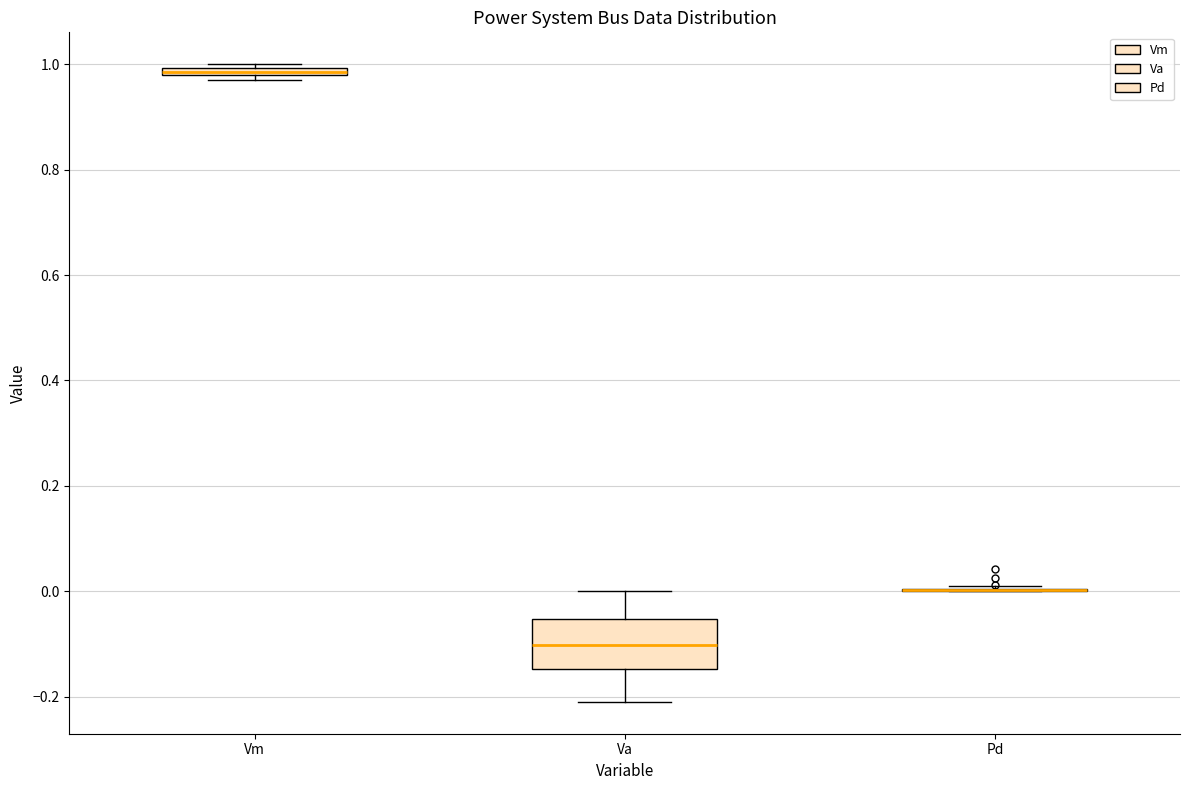

Comparing the boxes themselves (not the whiskers), which one is the tallest?

Va